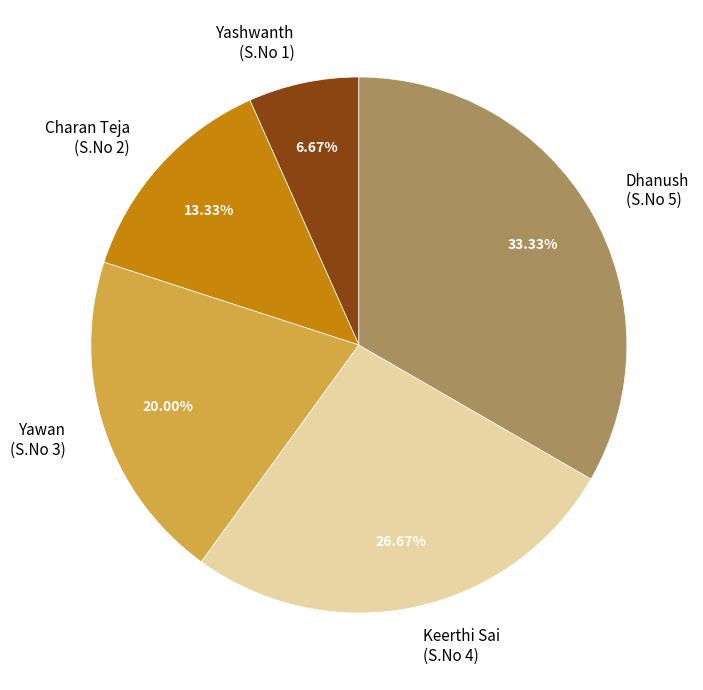

To the nearest percent, what is the difference between the largest and smallest slice percentages?

27%